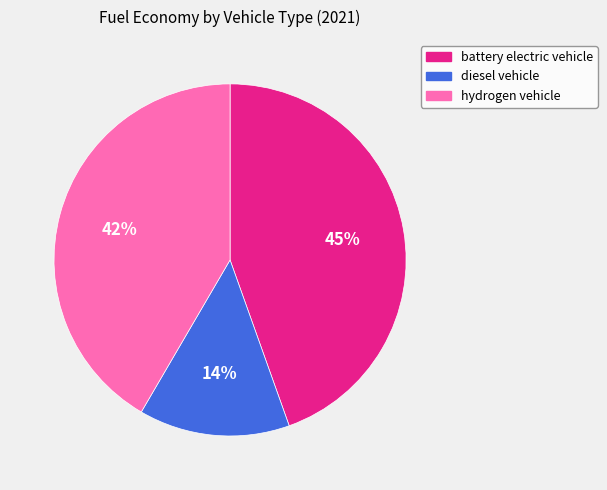

Rank the categories by value from lowest to highest.

diesel vehicle, hydrogen vehicle, battery electric vehicle